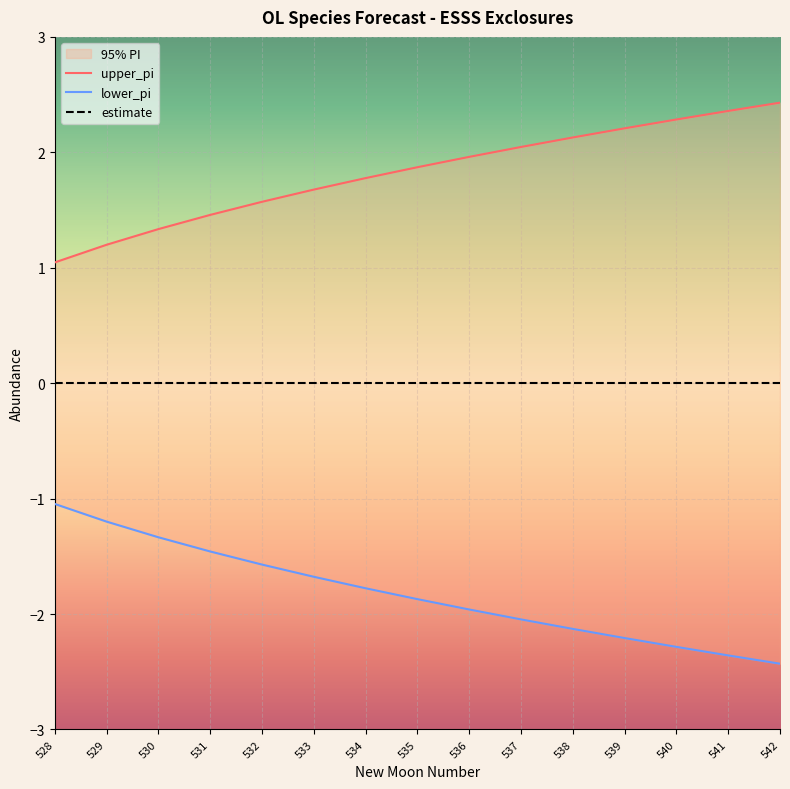

The value of upper_pi at 538 is 1.4. True or false?

False